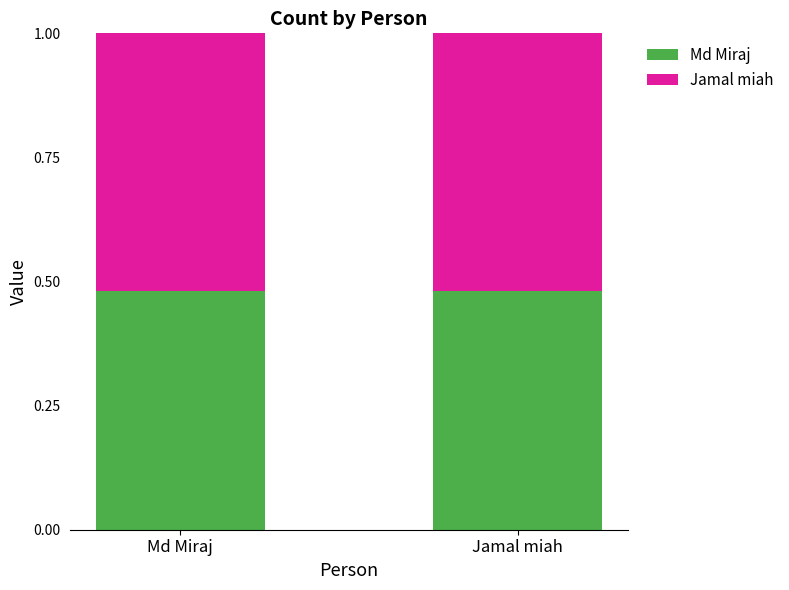

The value of Md Miraj at Md Miraj is 0.8. True or false?

False